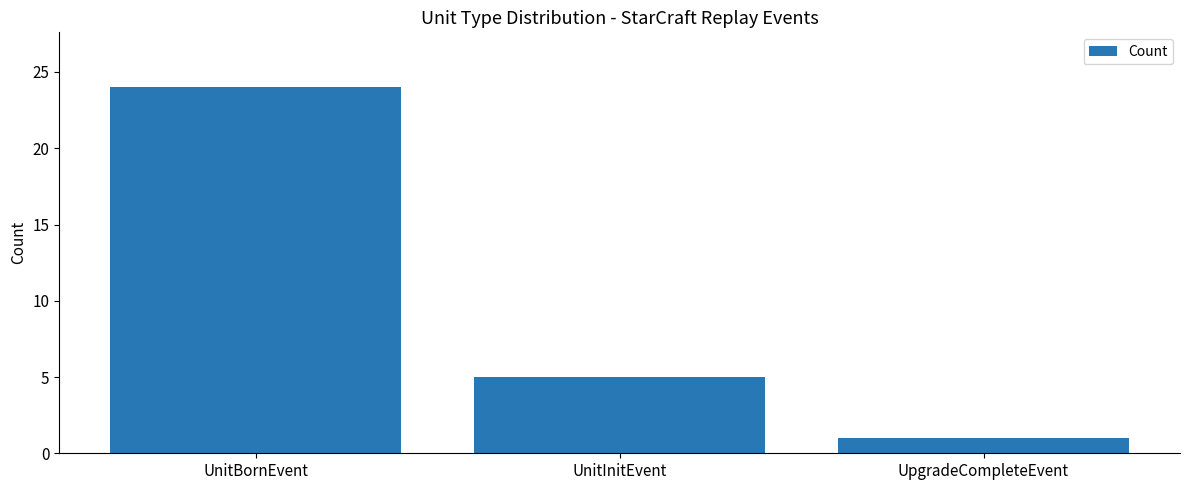

Reading left to right, what are all the values shown in this chart?

24	5	1